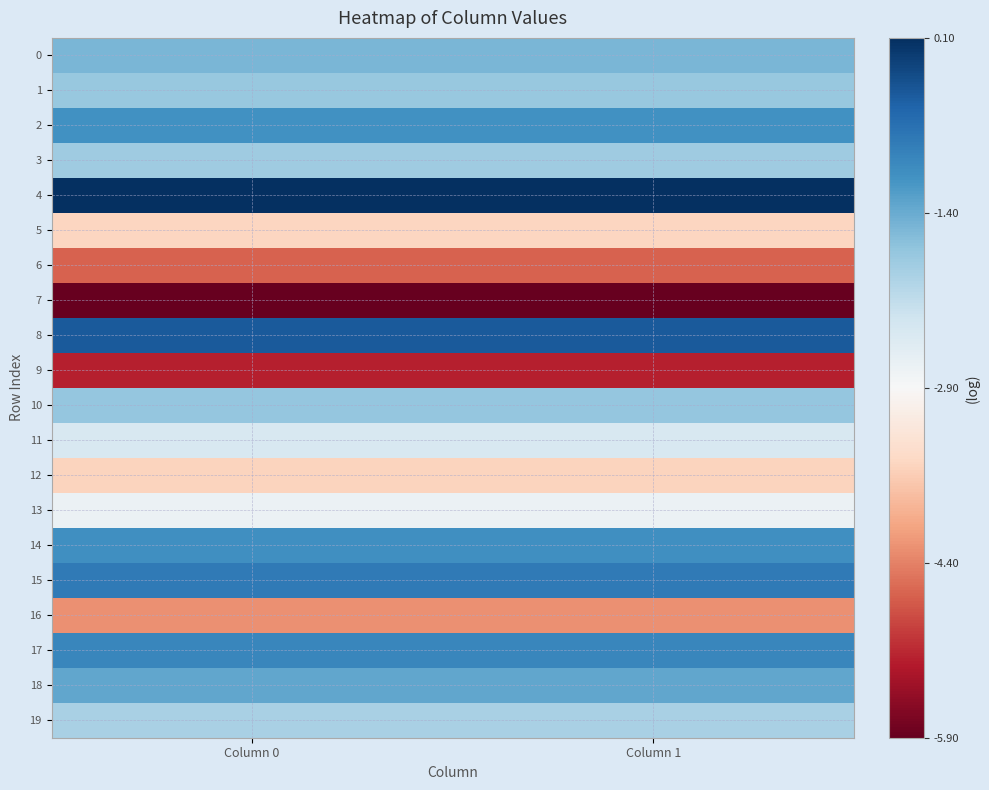

Which series has the widest spread of values?

11